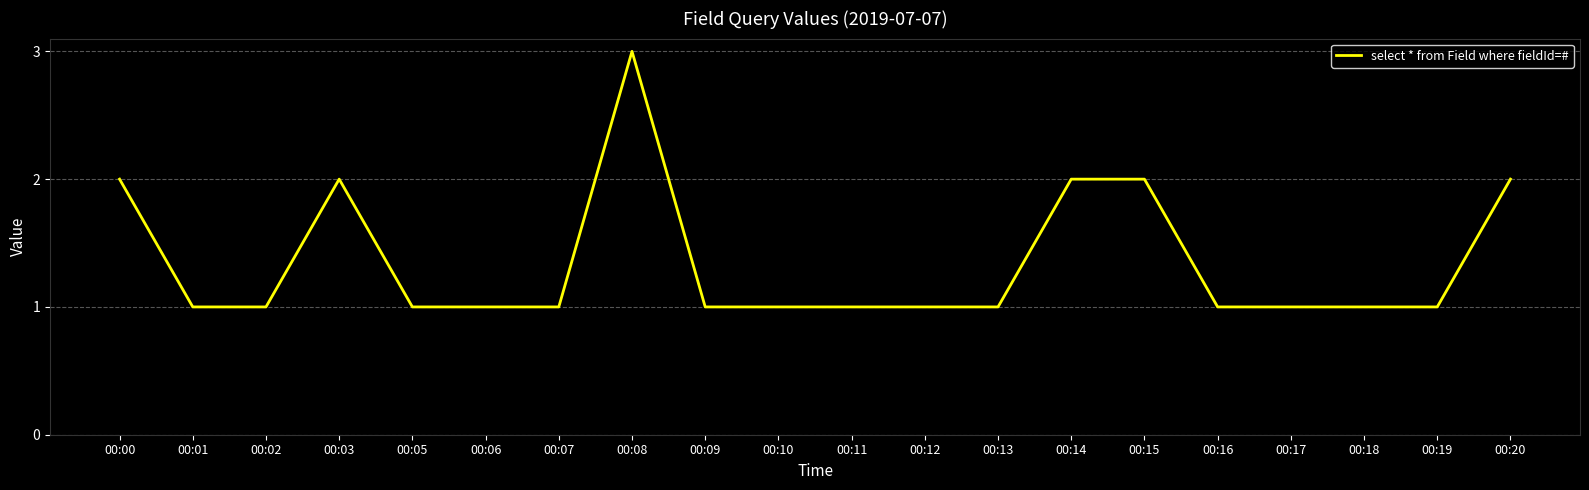

Is this an area chart (filled region under the line)?

No